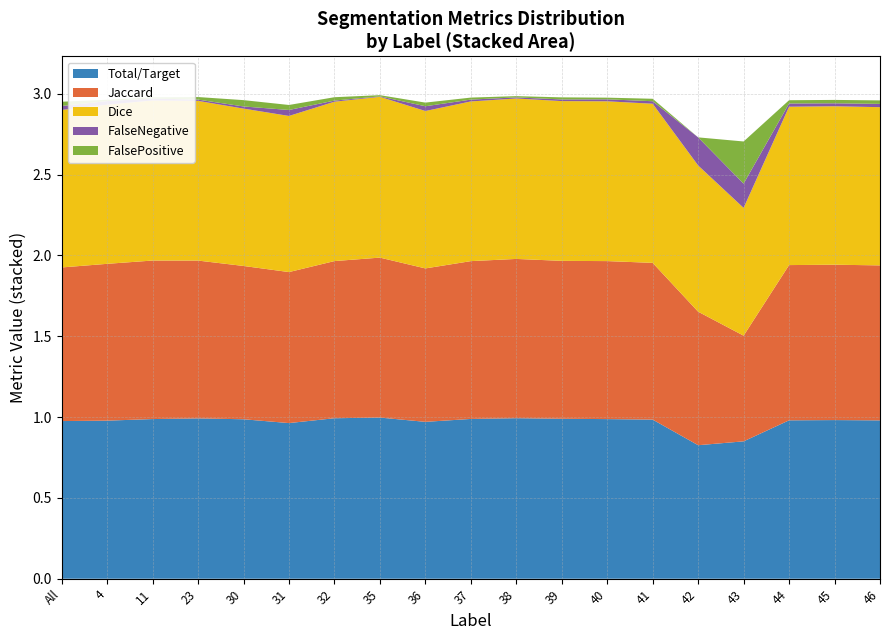

Reading left to right, list all the values displayed in this chart.

Total/Target: 1.0	1.0	1.0	1.0	1.0	1.0	1.0	1.0	1.0	1.0	1.0	1.0	1.0	1.0	0.8	0.8	1.0	1.0	1.0
Jaccard: 1.0	1.0	1.0	1.0	0.9	0.9	1.0	1.0	0.9	1.0	1.0	1.0	1.0	1.0	0.8	0.7	1.0	1.0	1.0
Dice: 1.0	1.0	1.0	1.0	1.0	1.0	1.0	1.0	1.0	1.0	1.0	1.0	1.0	1.0	0.9	0.8	1.0	1.0	1.0
FalseNegative: 0.0	0.0	0.0	0.0	0.0	0.0	0.0	0.0	0.0	0.0	0.0	0.0	0.0	0.0	0.2	0.1	0.0	0.0	0.0
FalsePositive: 0.0	0.0	0.0	0.0	0.0	0.0	0.0	0.0	0.0	0.0	0.0	0.0	0.0	0.0	0.0	0.3	0.0	0.0	0.0